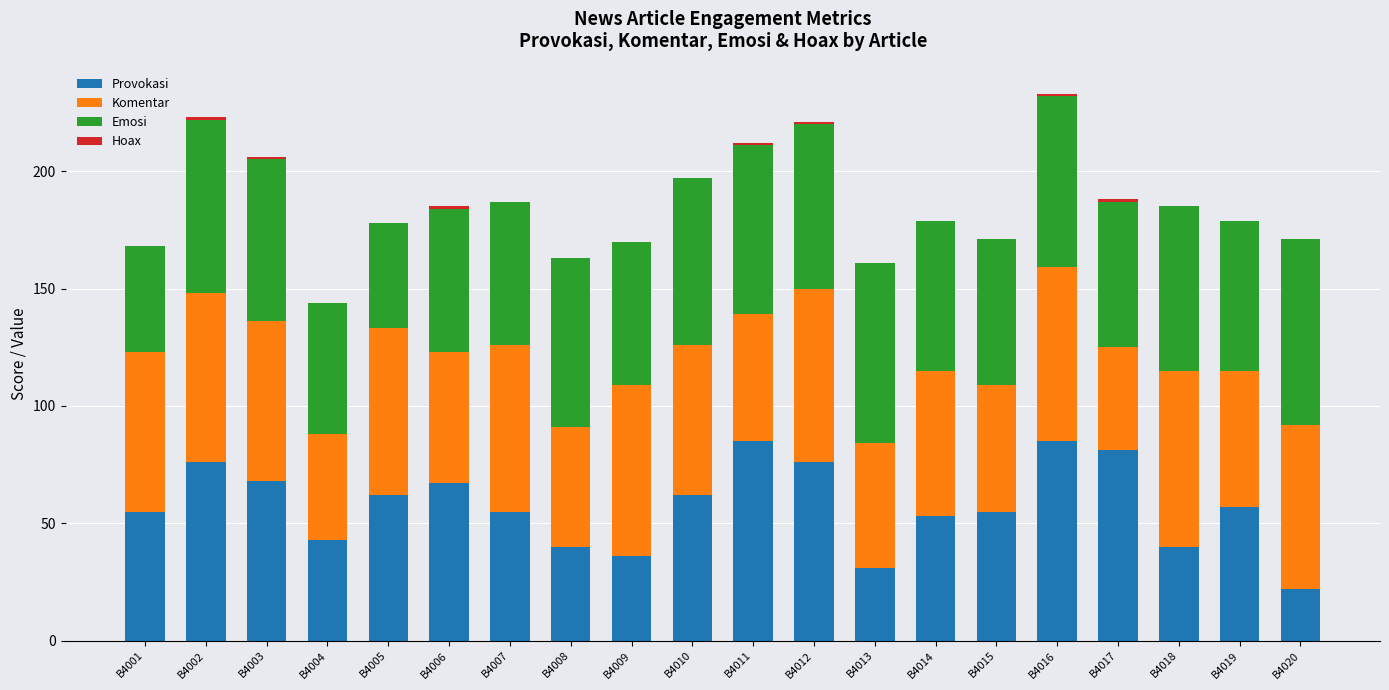

What is the highest value of the Provokasi series?

85